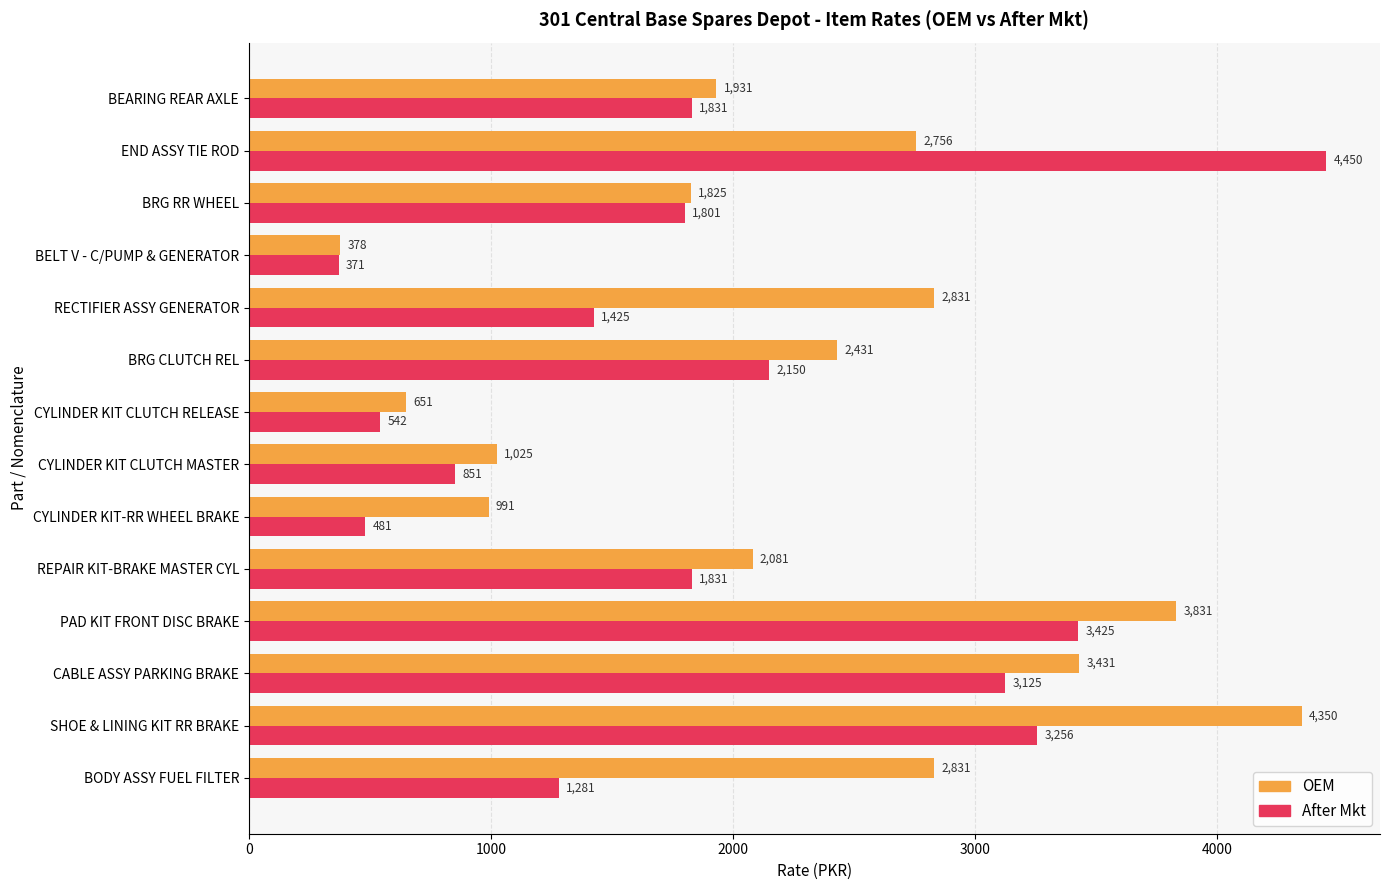

At which label is OEM closest to 2364?

BRG CLUTCH REL